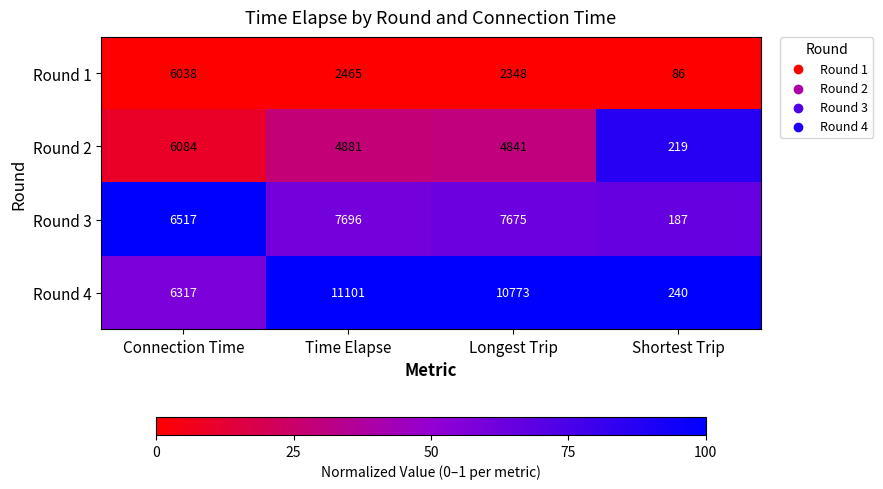

Rank the series by their average value, from lowest to highest.

Round 1, Round 2, Round 3, Round 4